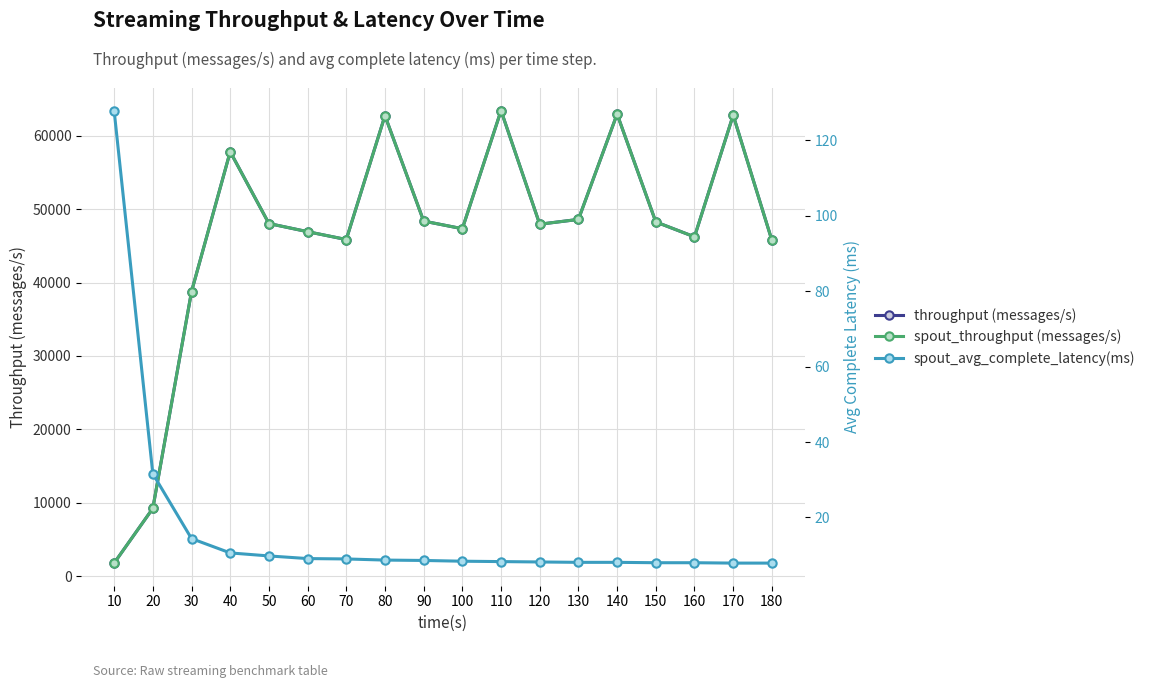

What is the value of the spout_throughput (messages/s) point at the 5th from the left?

48024.0